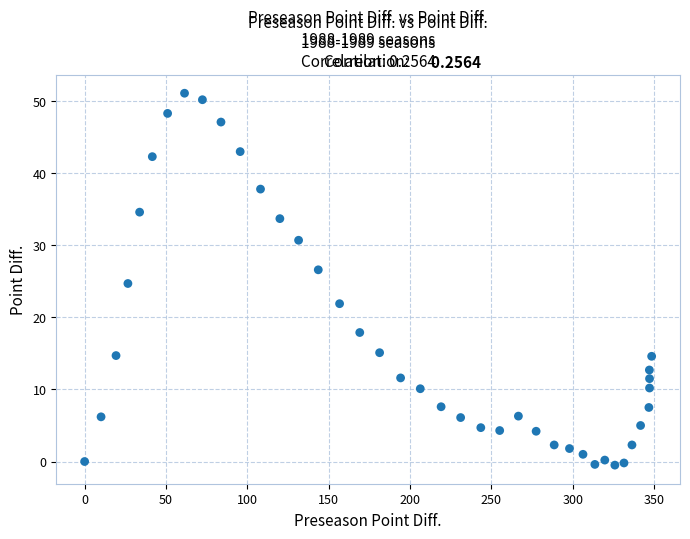

What is the range of X values (max minus min)?

348.5